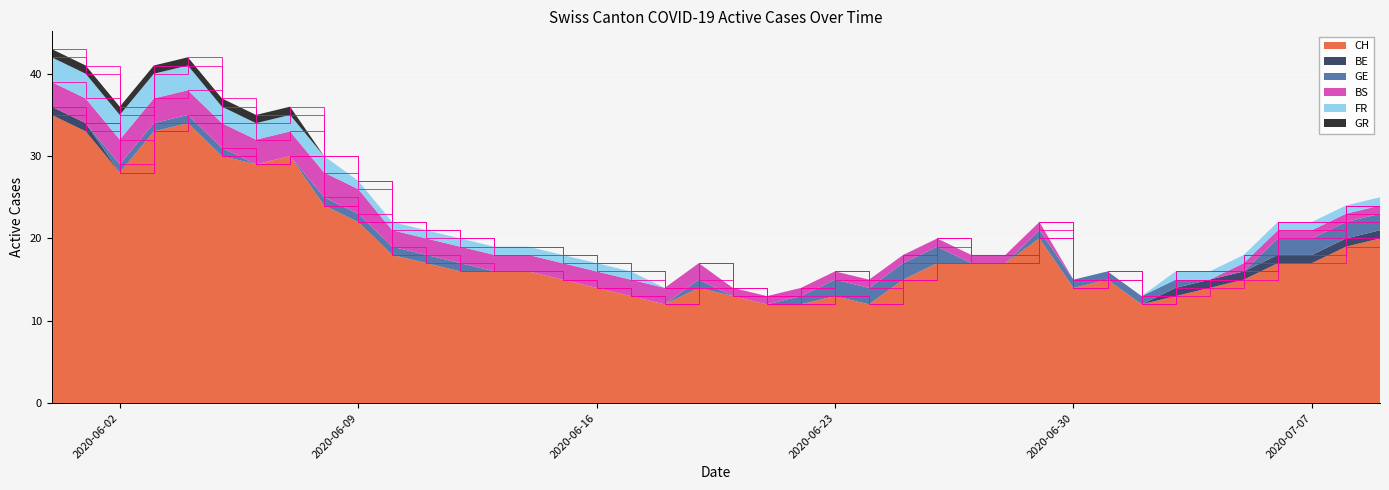

Reading left to right, transcribe all the data shown in this chart.

CH: 2020-05-31=35	2020-06-01=33	2020-06-02=28	2020-06-03=33	2020-06-04=34	2020-06-05=30	2020-06-06=29	2020-06-07=30	2020-06-08=24	2020-06-09=22	2020-06-10=18	2020-06-11=17	2020-06-12=16	2020-06-13=16	2020-06-14=16	2020-06-15=15	2020-06-16=14	2020-06-17=13	2020-06-18=12	2020-06-19=14	2020-06-20=13	2020-06-21=12	2020-06-22=12	2020-06-23=13	2020-06-24=12	2020-06-25=15	2020-06-26=17	2020-06-27=17	2020-06-28=17	2020-06-29=20	2020-06-30=14	2020-07-01=15	2020-07-02=12	2020-07-03=13	2020-07-04=14	2020-07-05=15	2020-07-06=17	2020-07-07=17	2020-07-08=19	2020-07-09=20
BE: 2020-05-31=1	2020-06-01=1	2020-06-02=0	2020-06-03=0	2020-06-04=0	2020-06-05=0	2020-06-06=0	2020-06-07=0	2020-06-08=0	2020-06-09=0	2020-06-10=0	2020-06-11=0	2020-06-12=0	2020-06-13=0	2020-06-14=0	2020-06-15=0	2020-06-16=0	2020-06-17=0	2020-06-18=0	2020-06-19=0	2020-06-20=0	2020-06-21=0	2020-06-22=0	2020-06-23=0	2020-06-24=0	2020-06-25=0	2020-06-26=0	2020-06-27=0	2020-06-28=0	2020-06-29=0	2020-06-30=0	2020-07-01=0	2020-07-02=0	2020-07-03=1	2020-07-04=1	2020-07-05=1	2020-07-06=1	2020-07-07=1	2020-07-08=1	2020-07-09=1
GE: 2020-05-31=0	2020-06-01=0	2020-06-02=1	2020-06-03=1	2020-06-04=1	2020-06-05=1	2020-06-06=0	2020-06-07=0	2020-06-08=1	2020-06-09=1	2020-06-10=1	2020-06-11=1	2020-06-12=1	2020-06-13=0	2020-06-14=0	2020-06-15=0	2020-06-16=0	2020-06-17=0	2020-06-18=0	2020-06-19=1	2020-06-20=0	2020-06-21=0	2020-06-22=1	2020-06-23=2	2020-06-24=2	2020-06-25=2	2020-06-26=2	2020-06-27=0	2020-06-28=0	2020-06-29=1	2020-06-30=1	2020-07-01=1	2020-07-02=1	2020-07-03=1	2020-07-04=0	2020-07-05=0	2020-07-06=2	2020-07-07=2	2020-07-08=2	2020-07-09=2
BS: 2020-05-31=3	2020-06-01=3	2020-06-02=3	2020-06-03=3	2020-06-04=3	2020-06-05=3	2020-06-06=3	2020-06-07=3	2020-06-08=3	2020-06-09=3	2020-06-10=2	2020-06-11=2	2020-06-12=2	2020-06-13=2	2020-06-14=2	2020-06-15=2	2020-06-16=2	2020-06-17=2	2020-06-18=2	2020-06-19=2	2020-06-20=1	2020-06-21=1	2020-06-22=1	2020-06-23=1	2020-06-24=1	2020-06-25=1	2020-06-26=1	2020-06-27=1	2020-06-28=1	2020-06-29=1	2020-06-30=0	2020-07-01=0	2020-07-02=0	2020-07-03=0	2020-07-04=0	2020-07-05=1	2020-07-06=1	2020-07-07=1	2020-07-08=1	2020-07-09=1
FR: 2020-05-31=3	2020-06-01=3	2020-06-02=3	2020-06-03=3	2020-06-04=3	2020-06-05=2	2020-06-06=2	2020-06-07=2	2020-06-08=2	2020-06-09=1	2020-06-10=1	2020-06-11=1	2020-06-12=1	2020-06-13=1	2020-06-14=1	2020-06-15=1	2020-06-16=1	2020-06-17=1	2020-06-18=0	2020-06-19=0	2020-06-20=0	2020-06-21=0	2020-06-22=0	2020-06-23=0	2020-06-24=0	2020-06-25=0	2020-06-26=0	2020-06-27=0	2020-06-28=0	2020-06-29=0	2020-06-30=0	2020-07-01=0	2020-07-02=0	2020-07-03=1	2020-07-04=1	2020-07-05=1	2020-07-06=1	2020-07-07=1	2020-07-08=1	2020-07-09=1
GR: 2020-05-31=1	2020-06-01=1	2020-06-02=1	2020-06-03=1	2020-06-04=1	2020-06-05=1	2020-06-06=1	2020-06-07=1	2020-06-08=0	2020-06-09=0	2020-06-10=0	2020-06-11=0	2020-06-12=0	2020-06-13=0	2020-06-14=0	2020-06-15=0	2020-06-16=0	2020-06-17=0	2020-06-18=0	2020-06-19=0	2020-06-20=0	2020-06-21=0	2020-06-22=0	2020-06-23=0	2020-06-24=0	2020-06-25=0	2020-06-26=0	2020-06-27=0	2020-06-28=0	2020-06-29=0	2020-06-30=0	2020-07-01=0	2020-07-02=0	2020-07-03=0	2020-07-04=0	2020-07-05=0	2020-07-06=0	2020-07-07=0	2020-07-08=0	2020-07-09=0